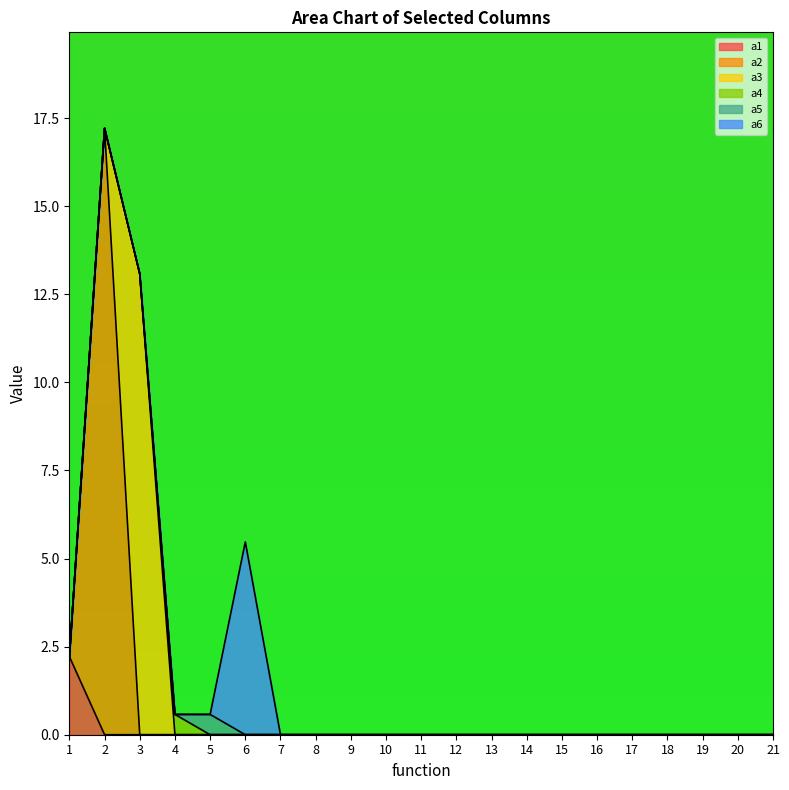

Which series has the largest range (max minus min)?

a2